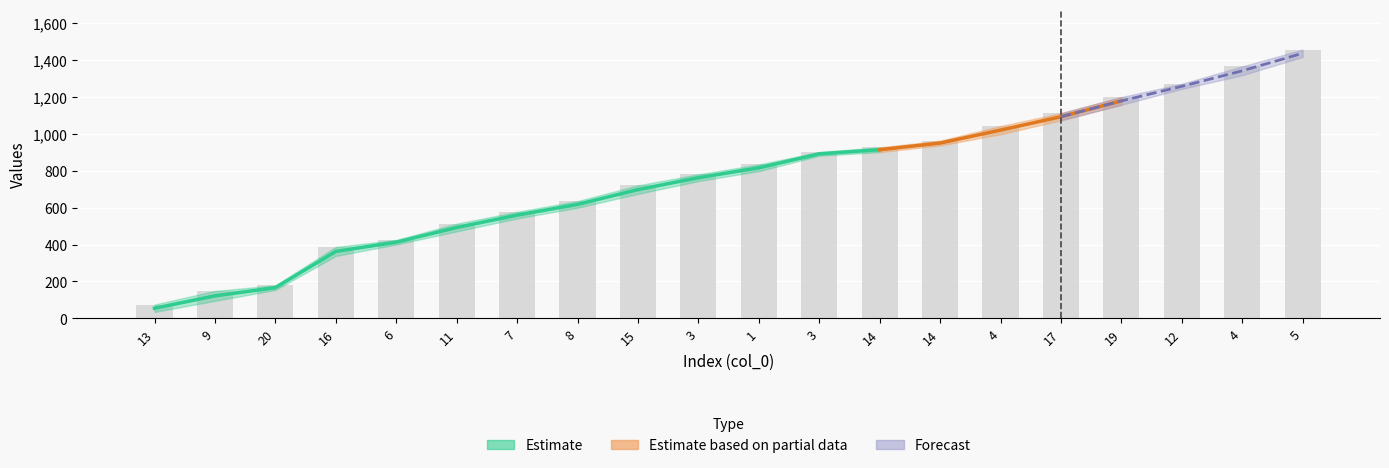

What is the maximum value shown in the chart?

1455